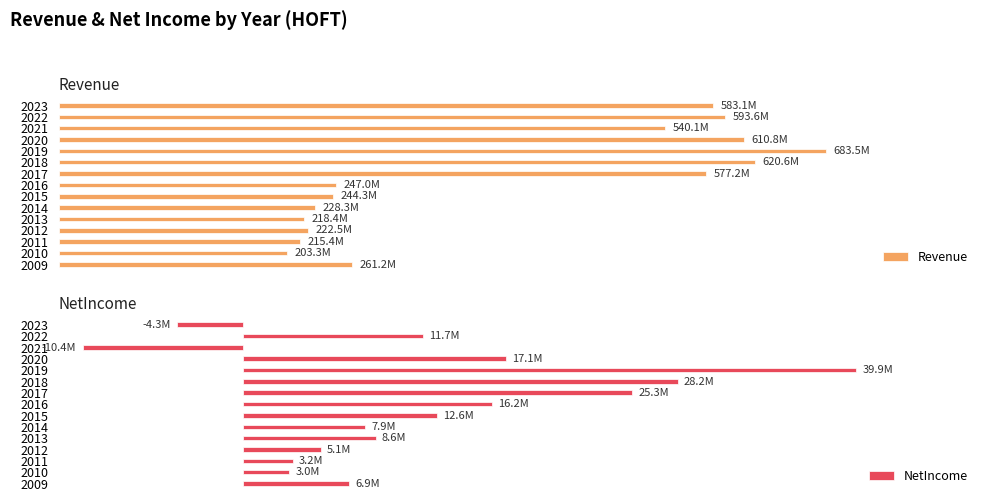

Does the chart contain any negative values?

Yes